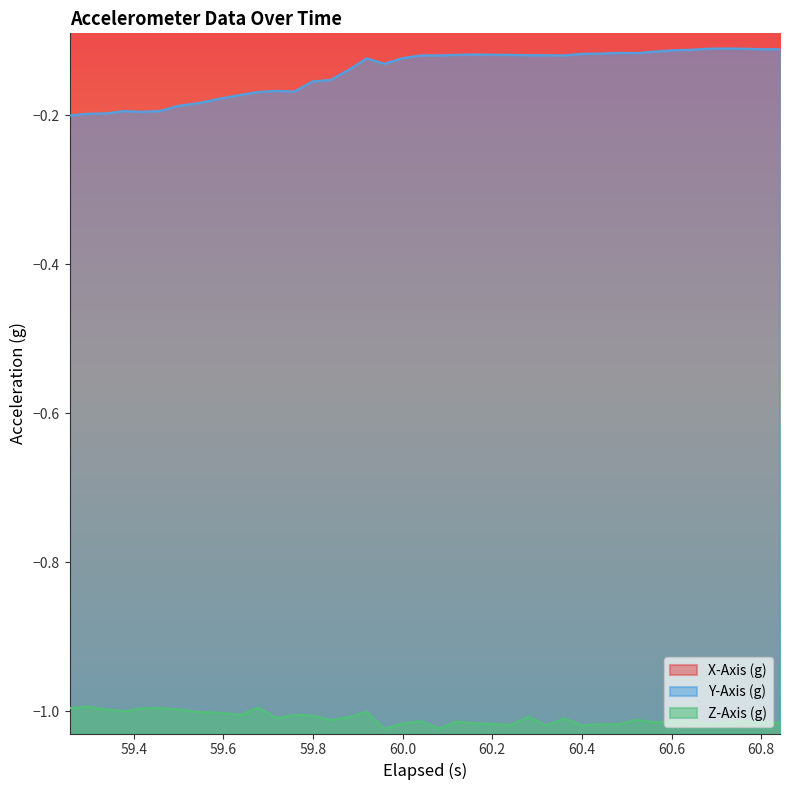

At how many categories does at least one series exceed 0?

29